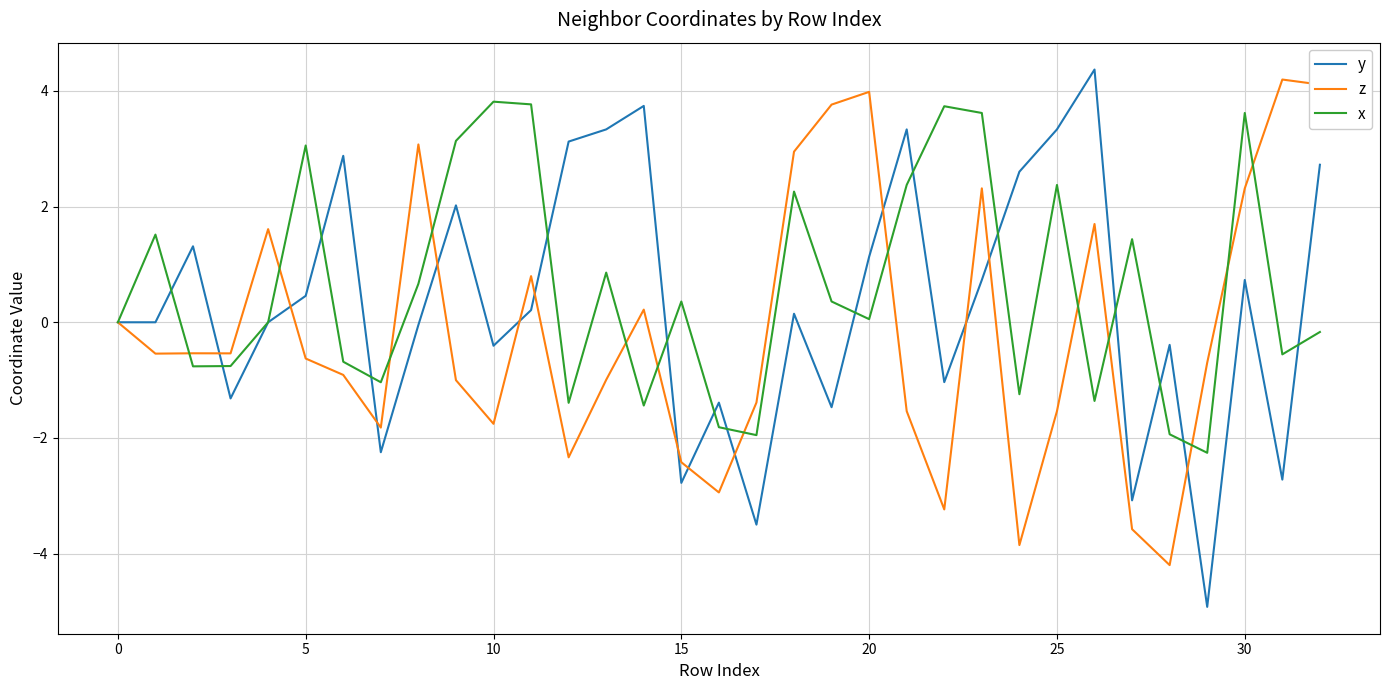

What is the smallest value displayed?

-4.9